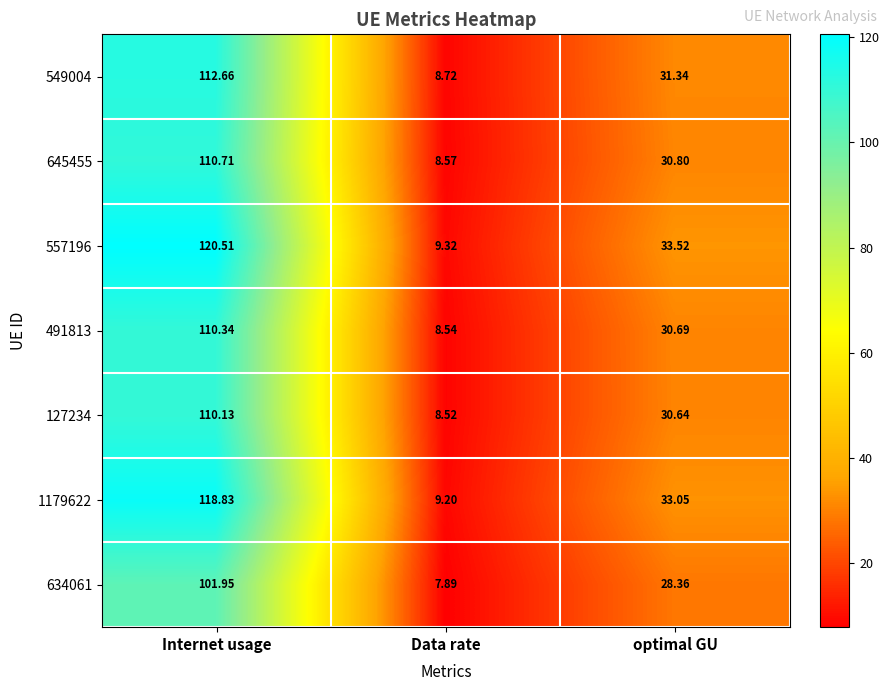

How many values in the 645455 series are below 30?

1